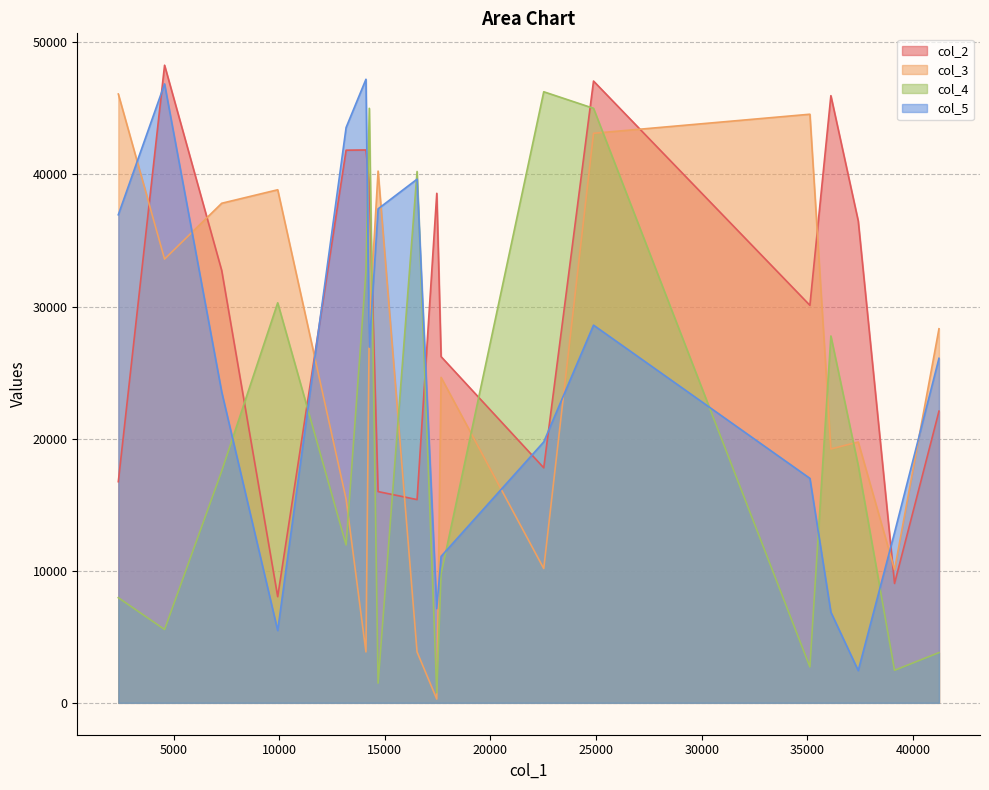

Which series ends up on top after the final intersection of col_5 and col_4?

col_5